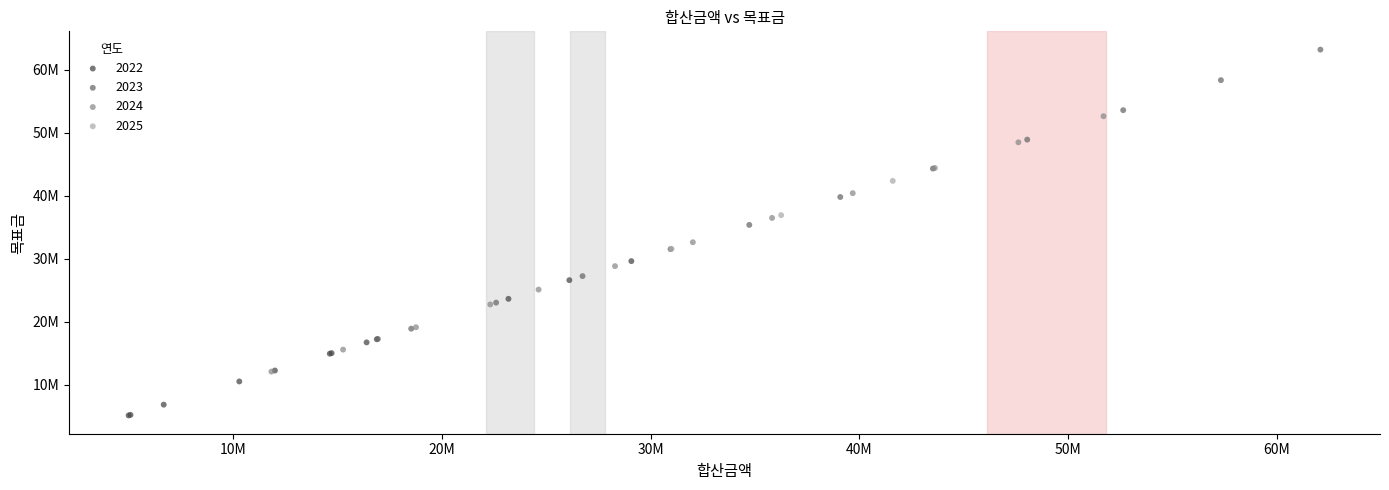

What are all the series names shown in the legend?

2022, 2023, 2024, 2025